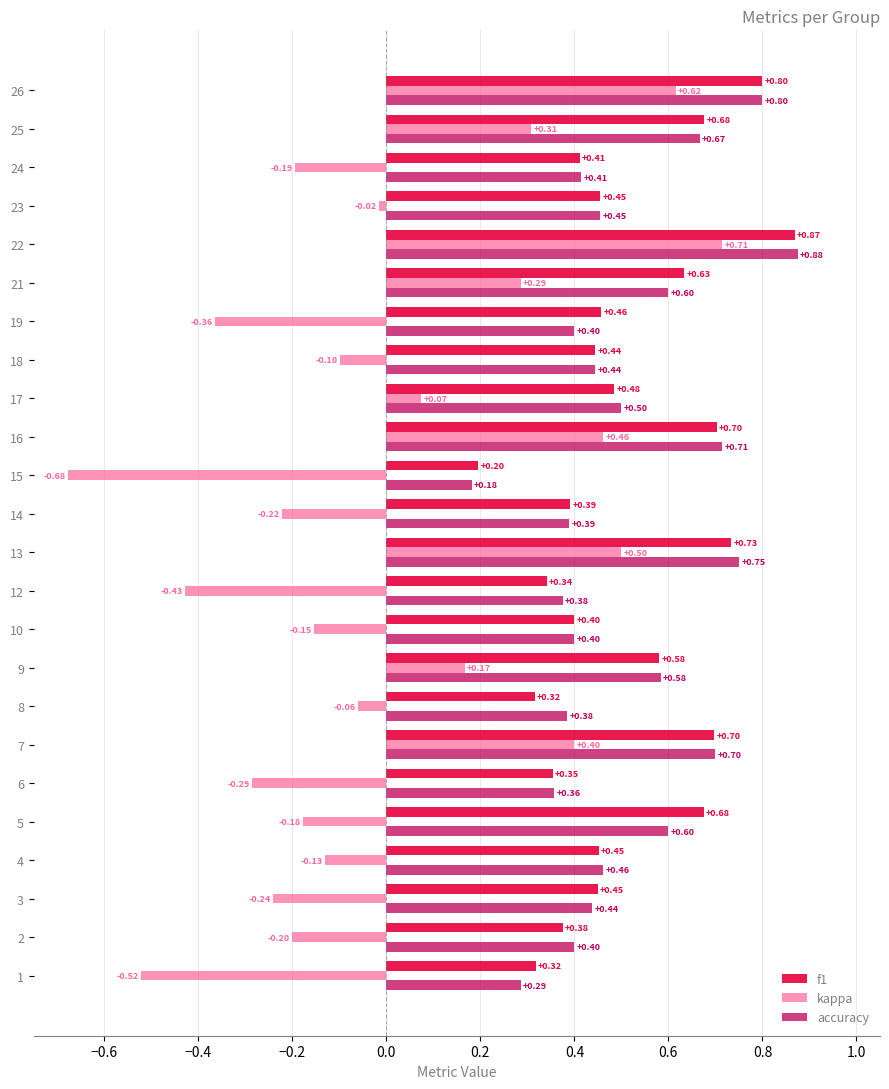

Rank the series by their maximum value, from highest to lowest.

accuracy, f1, kappa